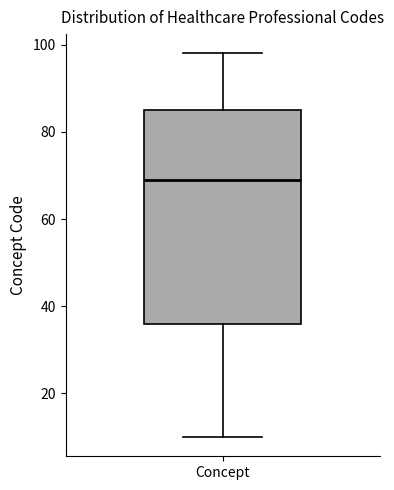

Where is the lower edge of the box for Concept on the y-axis? The values are not printed on the chart, so give them approximately, as read against the axis.

36